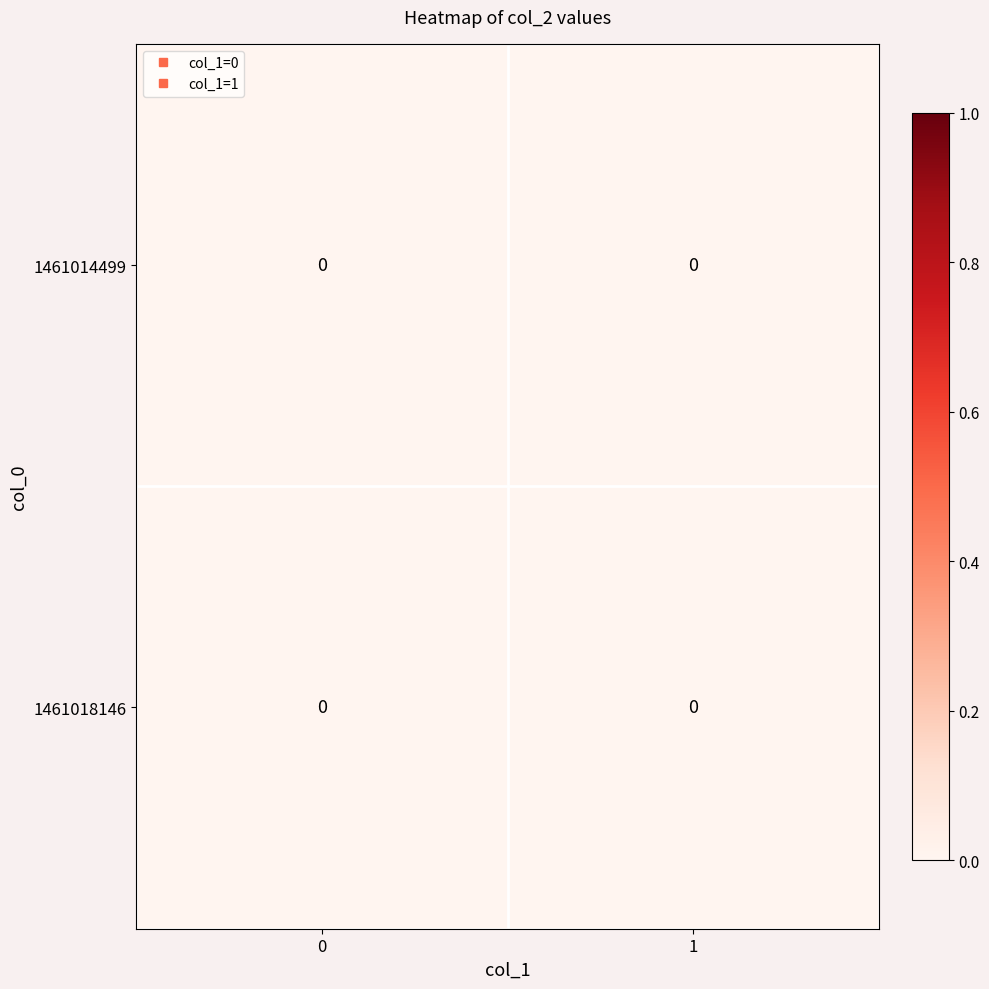

At which label does 0 reach its peak?

1461018146